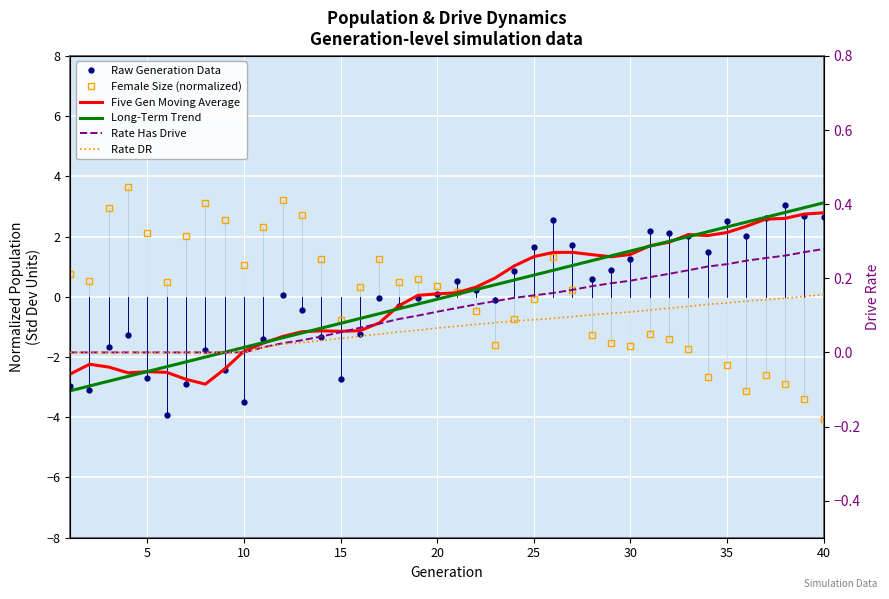

In female_size, how many points are higher than both neighbors (excluding endpoints)?

9